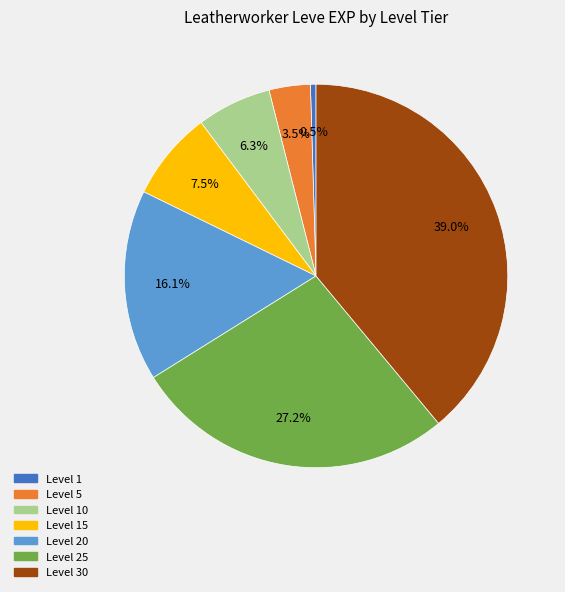

Is there any slice that represents more than half of the pie?

No